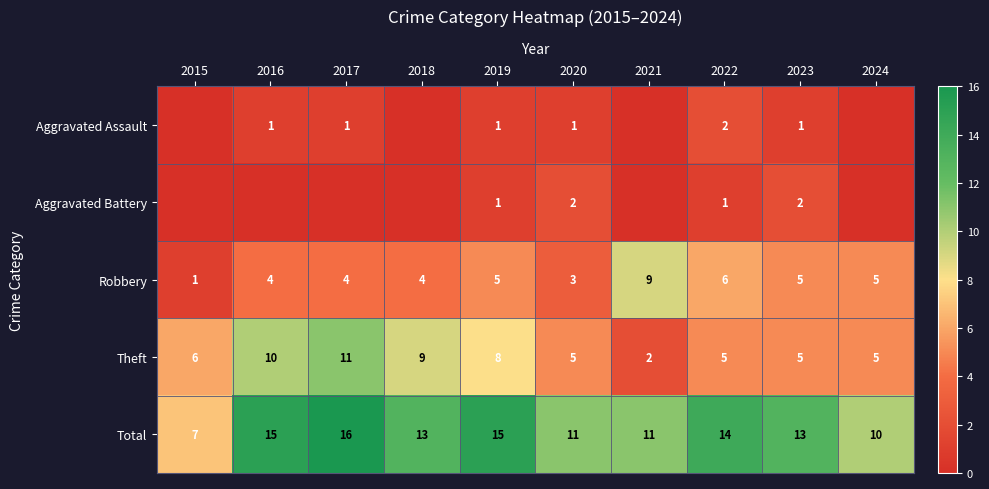

Where does the Total series first go above 13?

2016